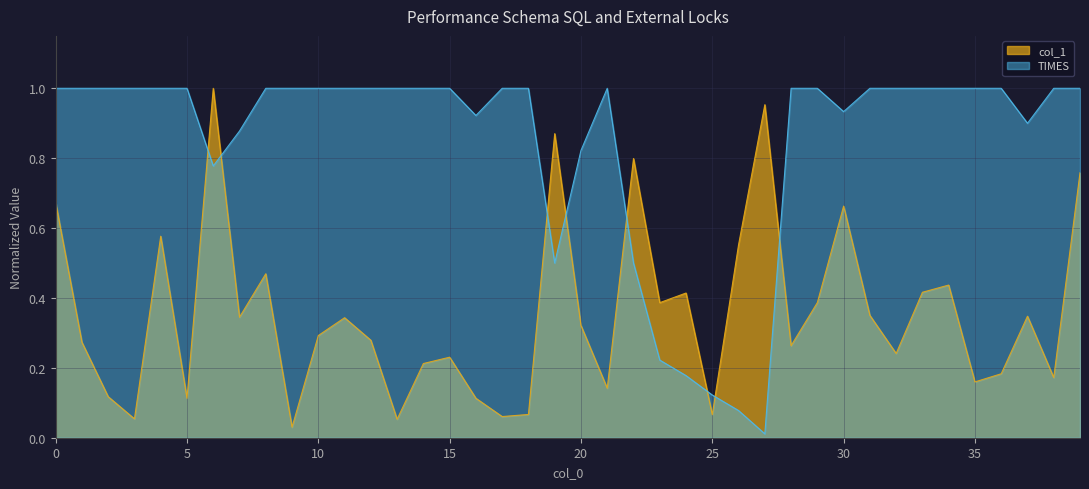

Which series has the widest spread of values?

TIMES